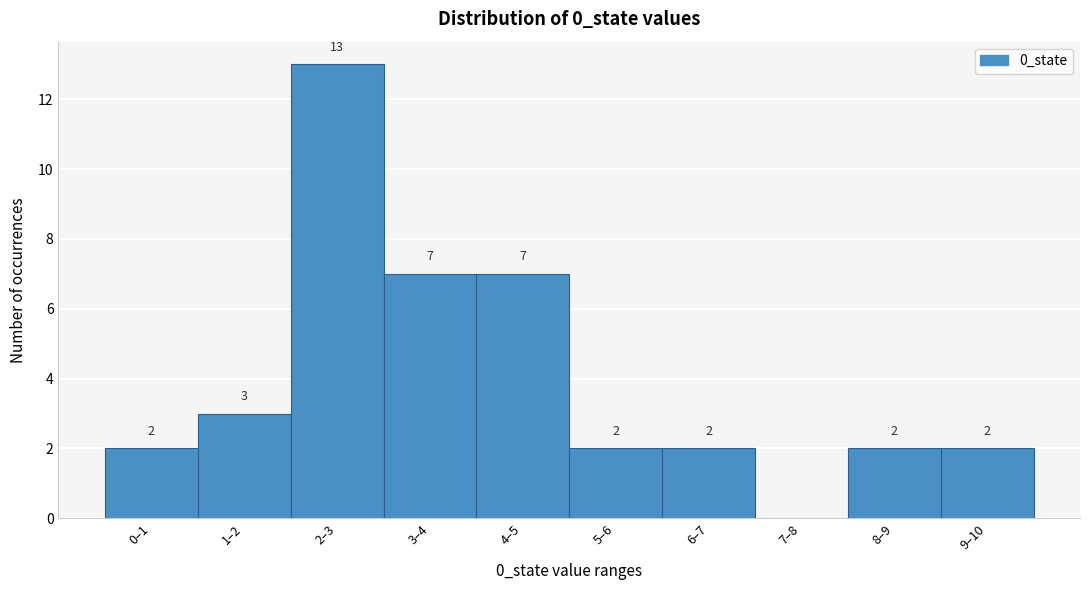

Reading left to right, extract all data points from this chart.

0–1=2	1–2=3	2–3=13	3–4=7	4–5=7	5–6=2	6–7=2	7–8=0	8–9=2	9–10=2